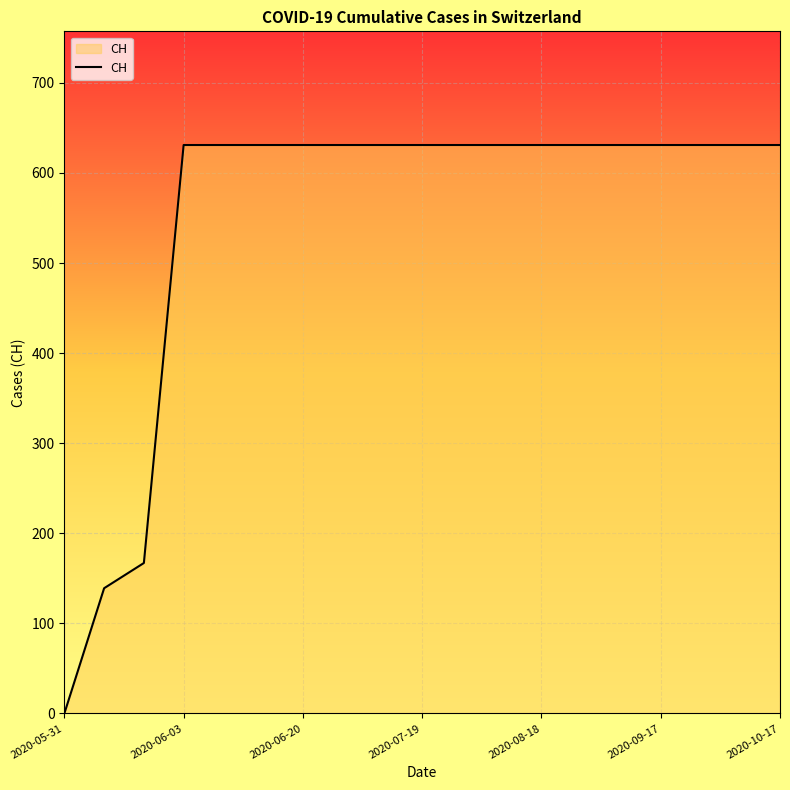

What is the greatest value displayed?

631